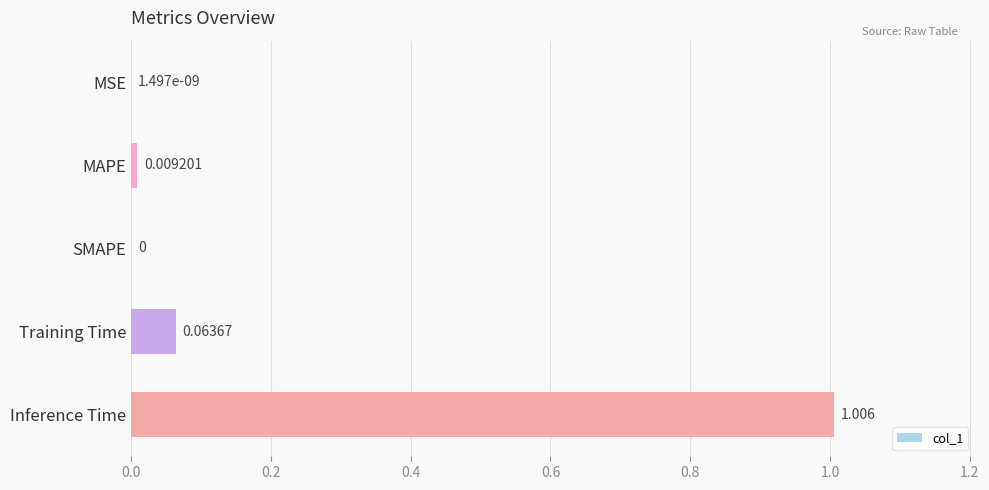

Which has a higher value, MSE or MAPE?

MAPE